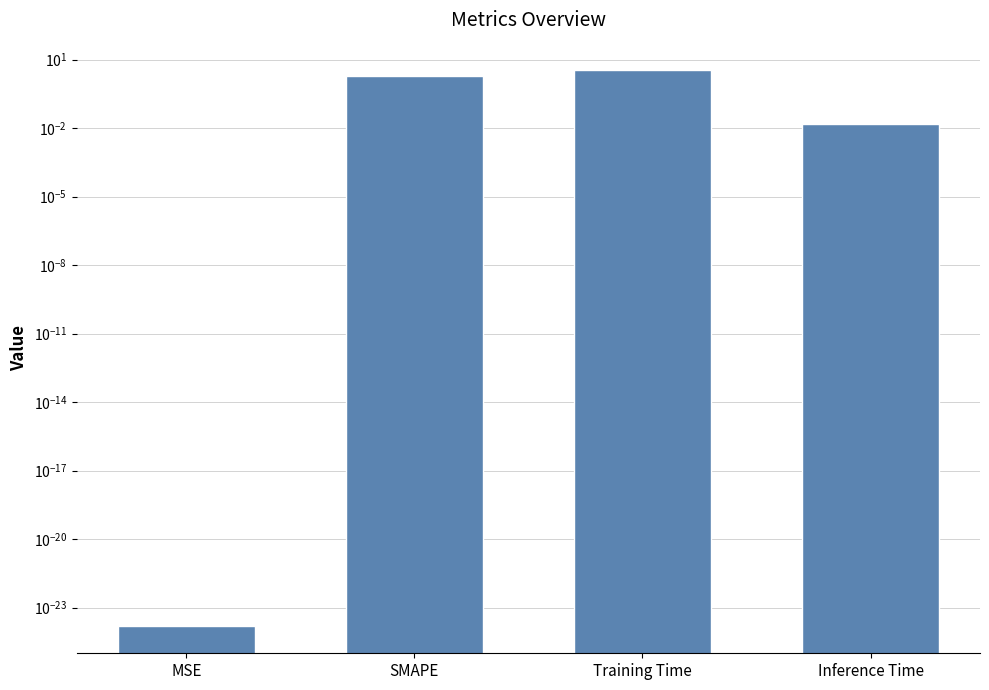

Where does the data first go above 2?

Training Time